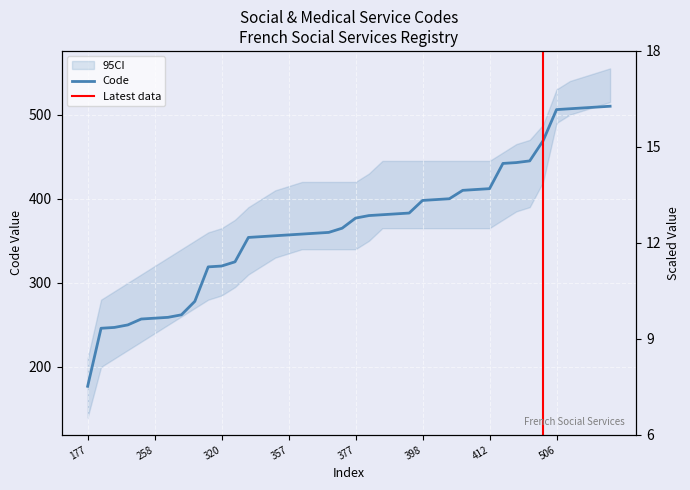

Where does the data first go above 377?

380